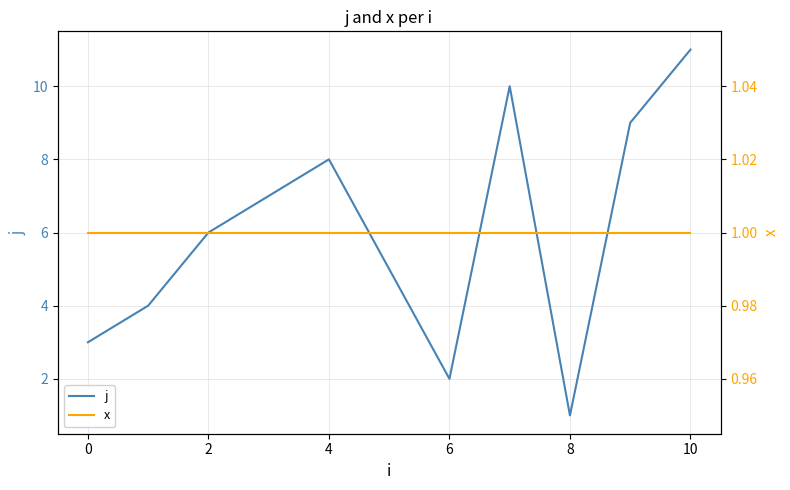

What is the difference between the highest and lowest values at 9?

8